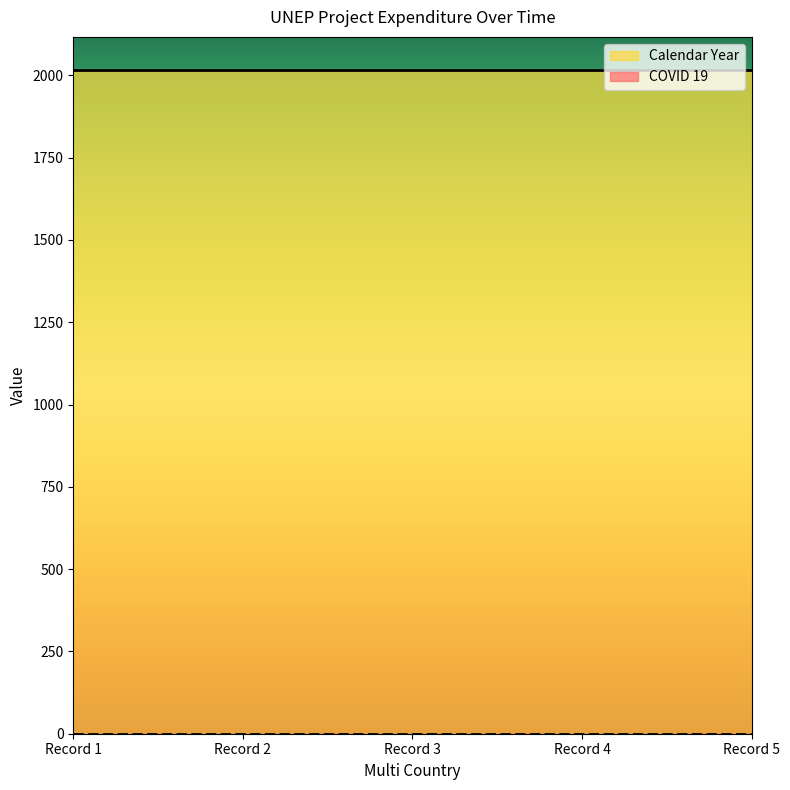

List the series in order of their peak value, lowest first.

COVID 19, Calendar Year